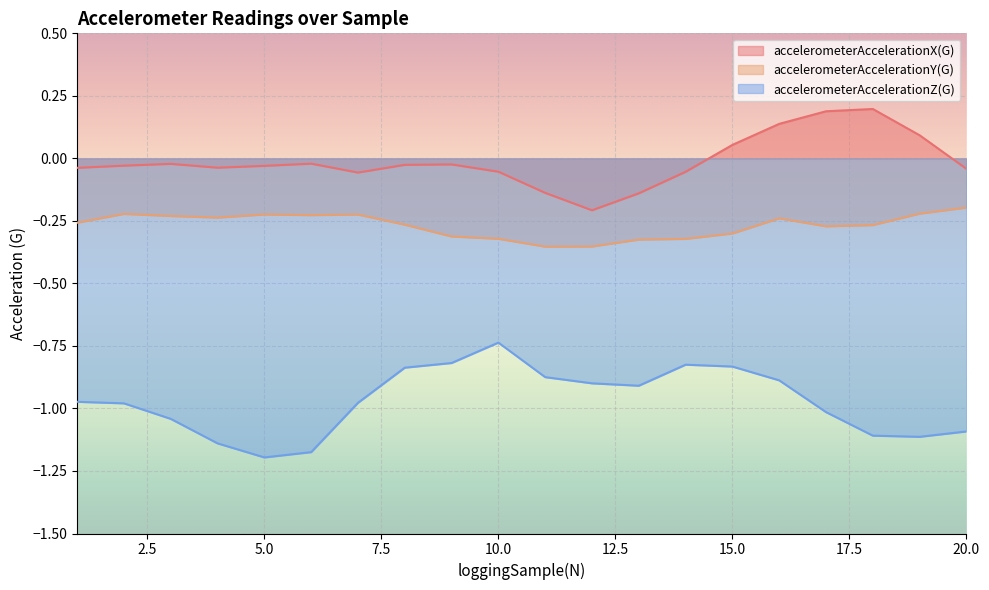

Reading left to right, list all the values displayed in this chart.

accelerometerAccelerationX(G): -0.0	-0.0	-0.0	-0.0	-0.0	-0.0	-0.1	-0.0	-0.0	-0.1	-0.1	-0.2	-0.1	-0.1	0.1	0.1	0.2	0.2	0.1	-0.0
accelerometerAccelerationY(G): -0.3	-0.2	-0.2	-0.2	-0.2	-0.2	-0.2	-0.3	-0.3	-0.3	-0.4	-0.4	-0.3	-0.3	-0.3	-0.2	-0.3	-0.3	-0.2	-0.2
accelerometerAccelerationZ(G): -1.0	-1.0	-1.0	-1.1	-1.2	-1.2	-1.0	-0.8	-0.8	-0.7	-0.9	-0.9	-0.9	-0.8	-0.8	-0.9	-1.0	-1.1	-1.1	-1.1